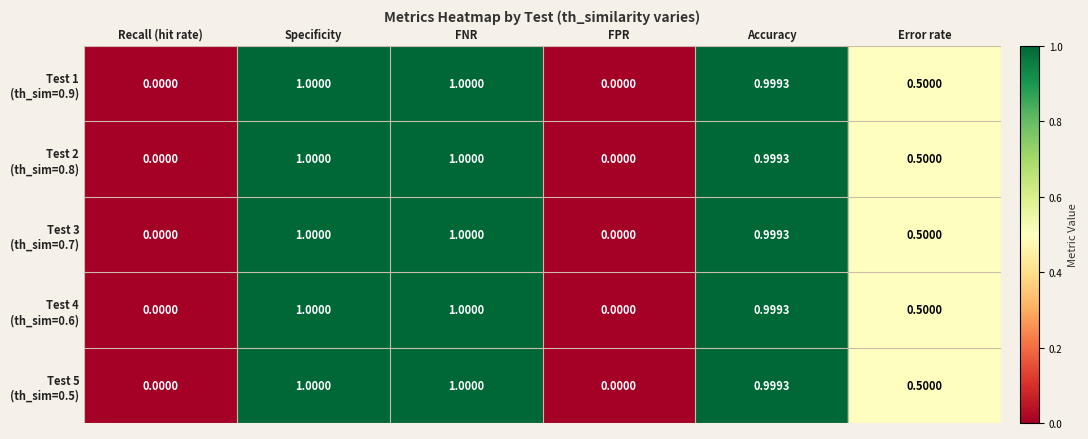

Count the number of categories in the chart.

6